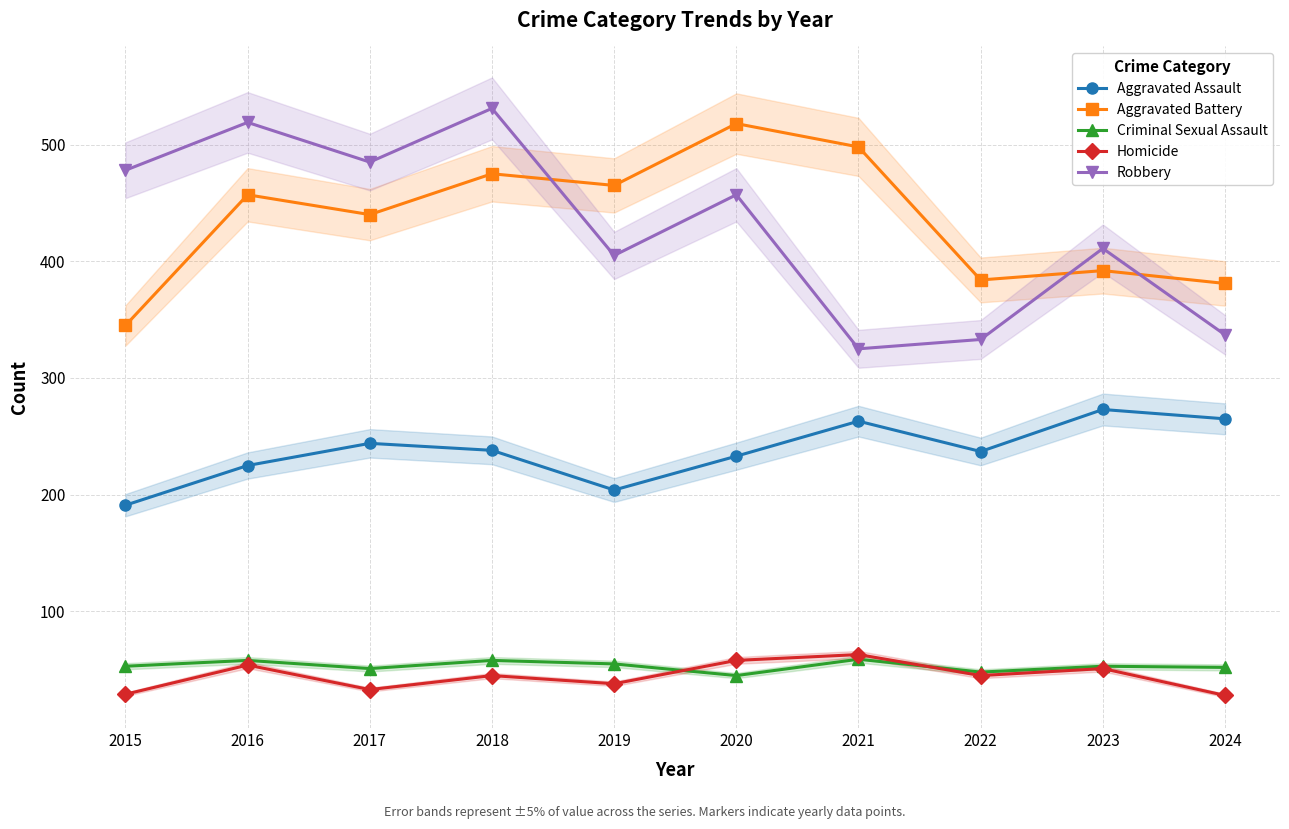

Does the chart have visible grid lines?

Yes